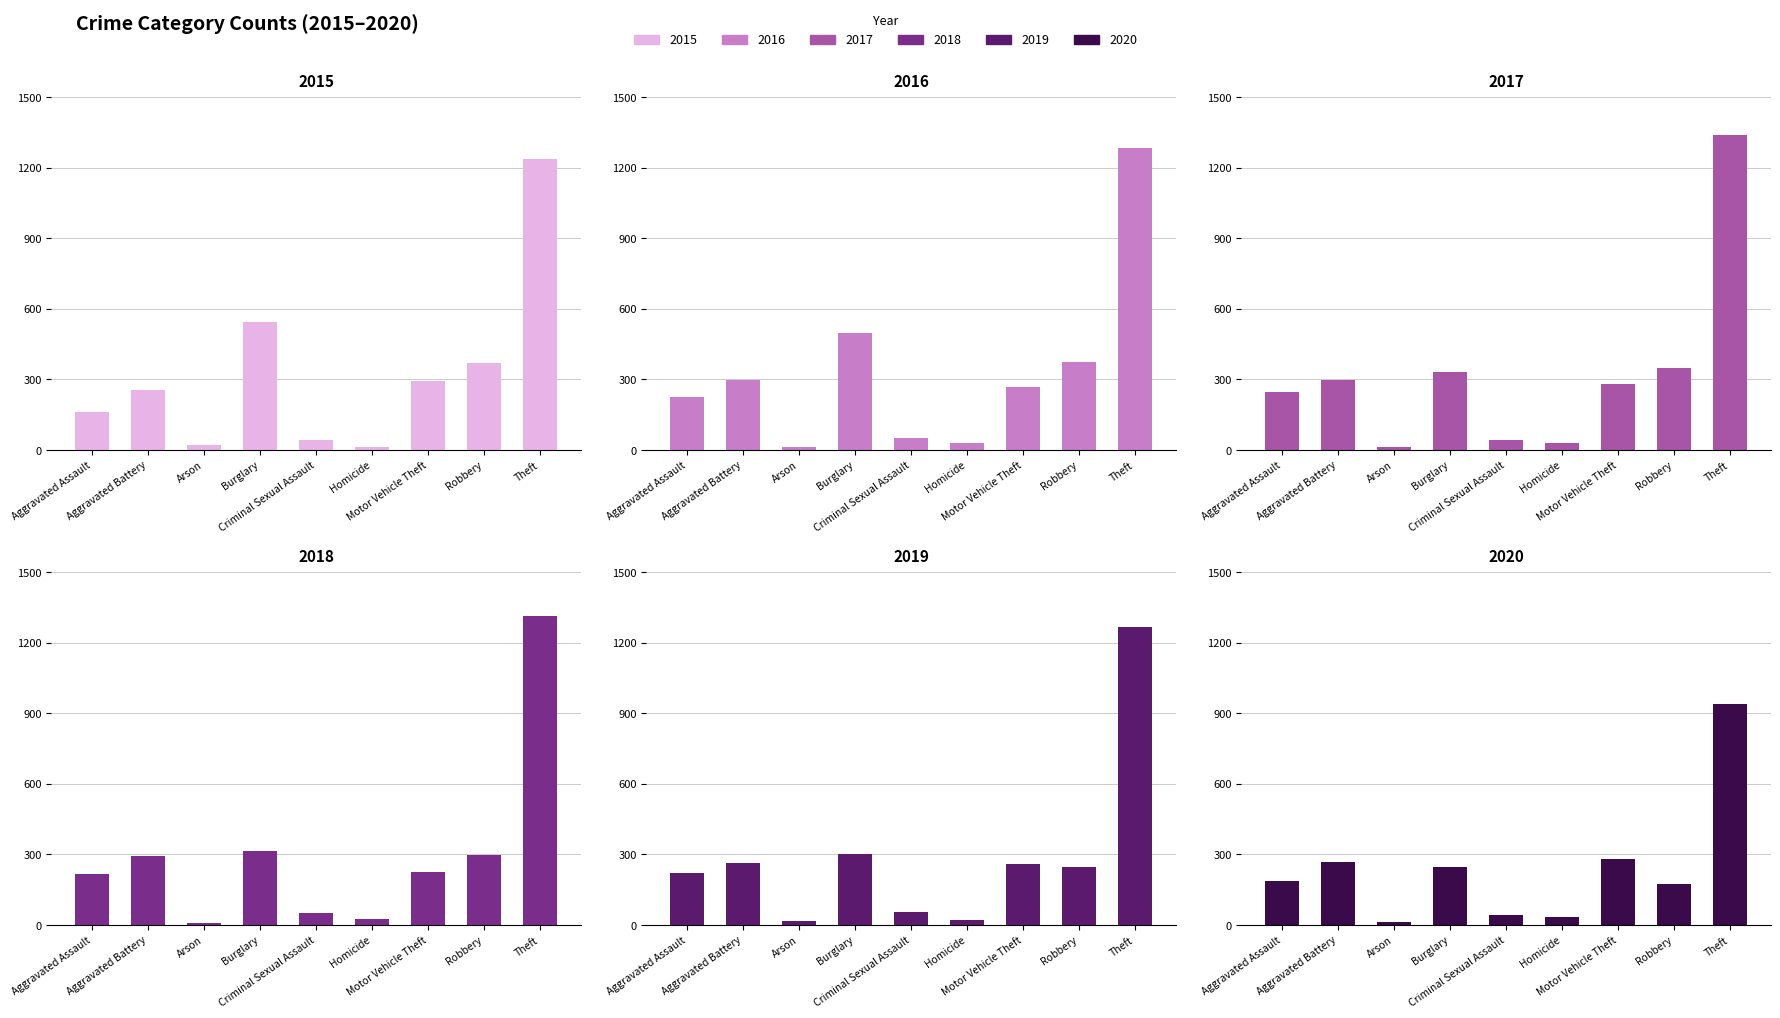

What position from the right is Homicide?

4